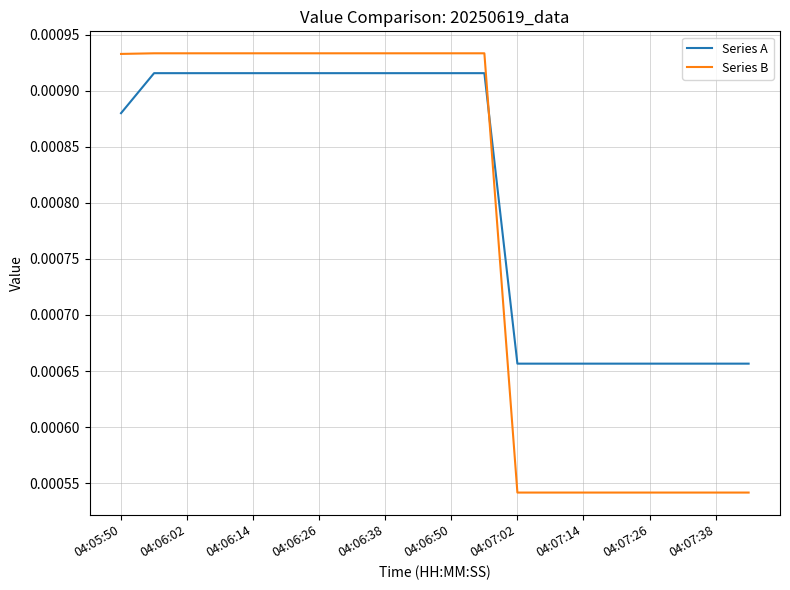

How many times do Series A and Series B cross each other?

1